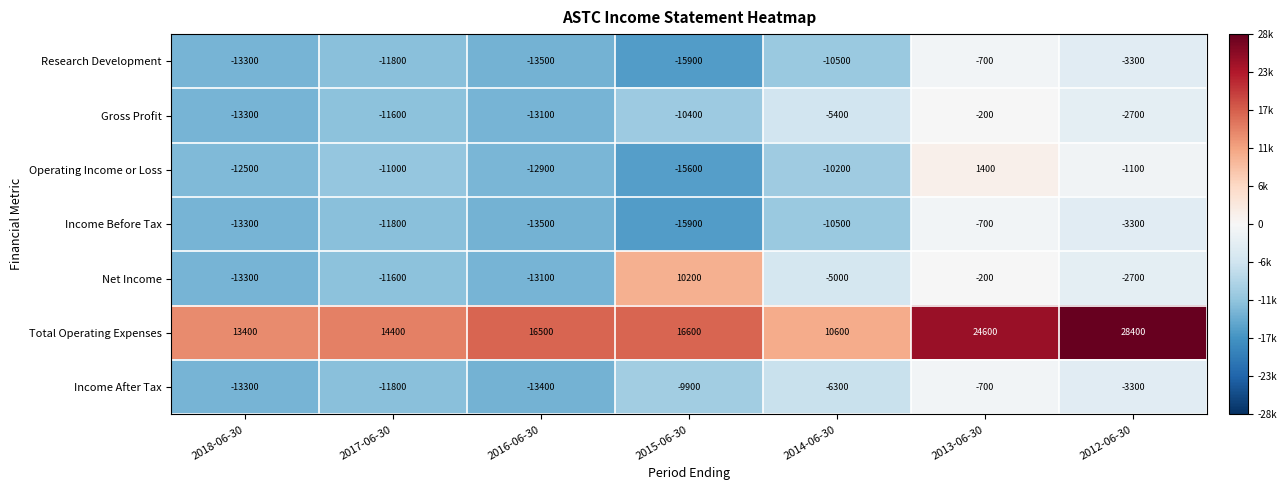

Where does the Income Before Tax series first go above -11800?

2014-06-30